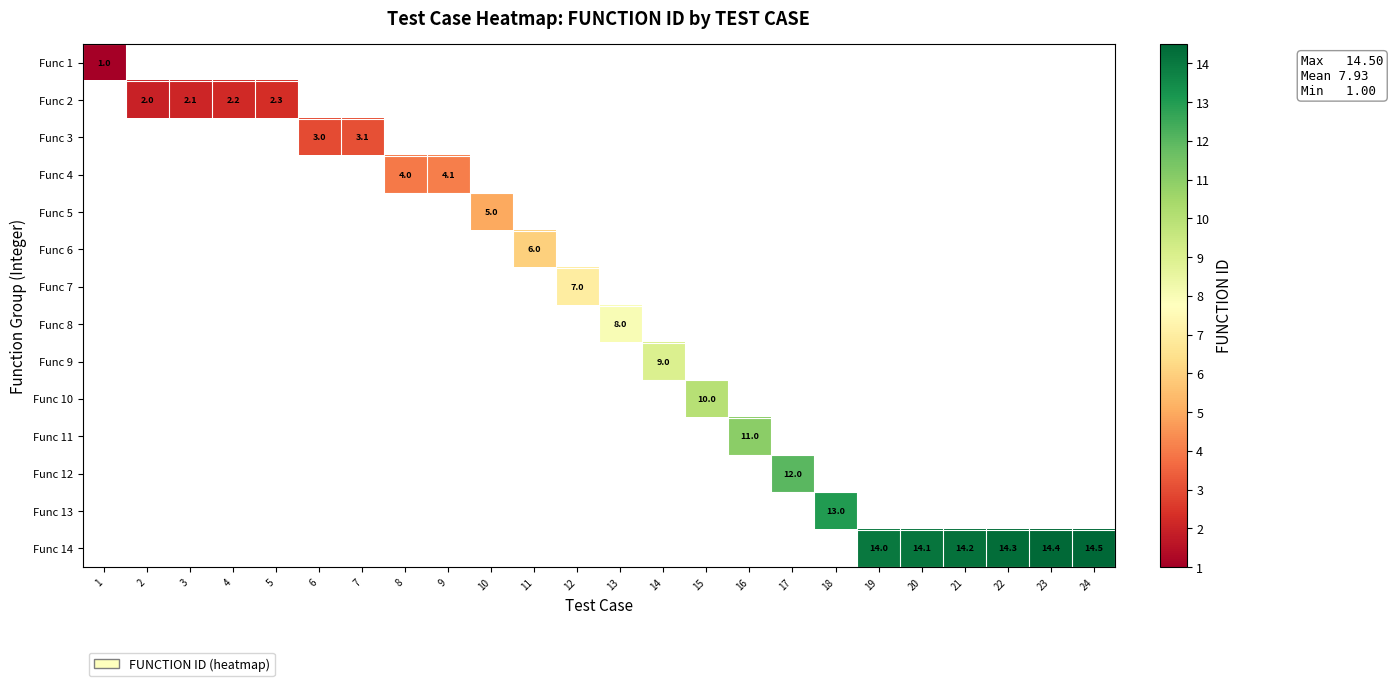

At how many categories does at least one series exceed 3?

18